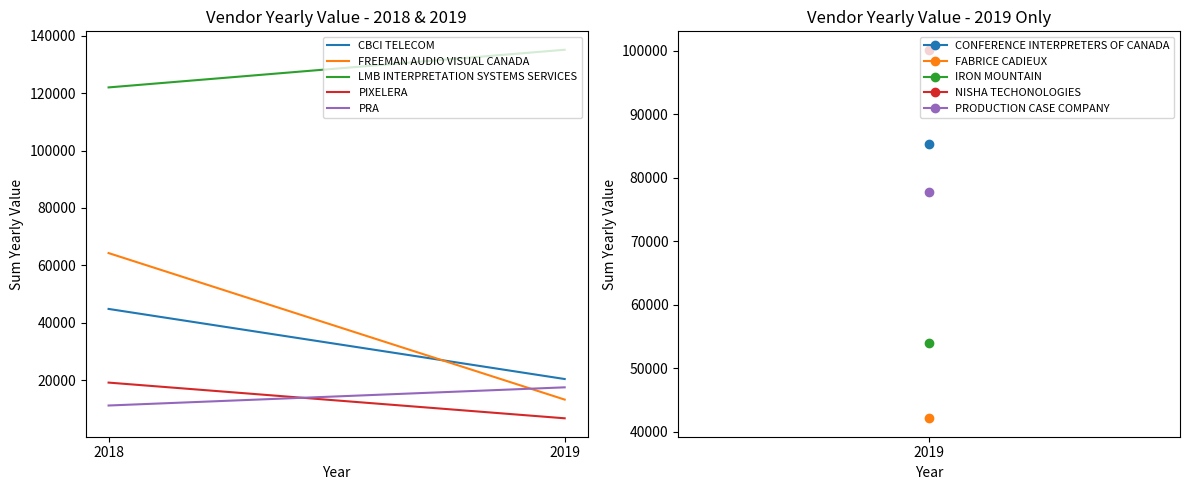

Count the number of categories in the chart.

2